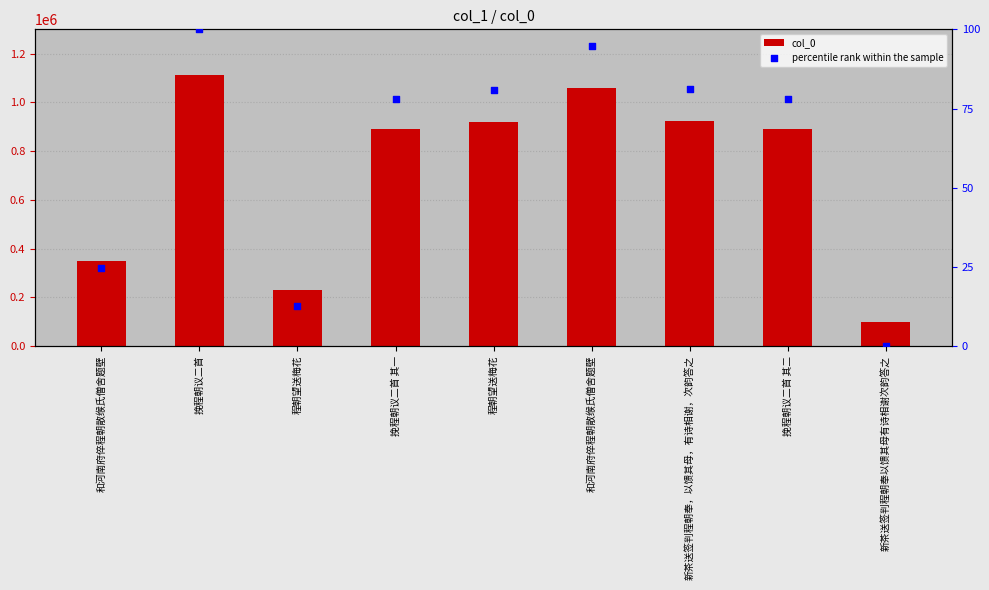

Is the value of col_0 at 挽程朝议二首 其一 greater than the value of percentile rank within the sample at 程朝望送梅花?

Yes